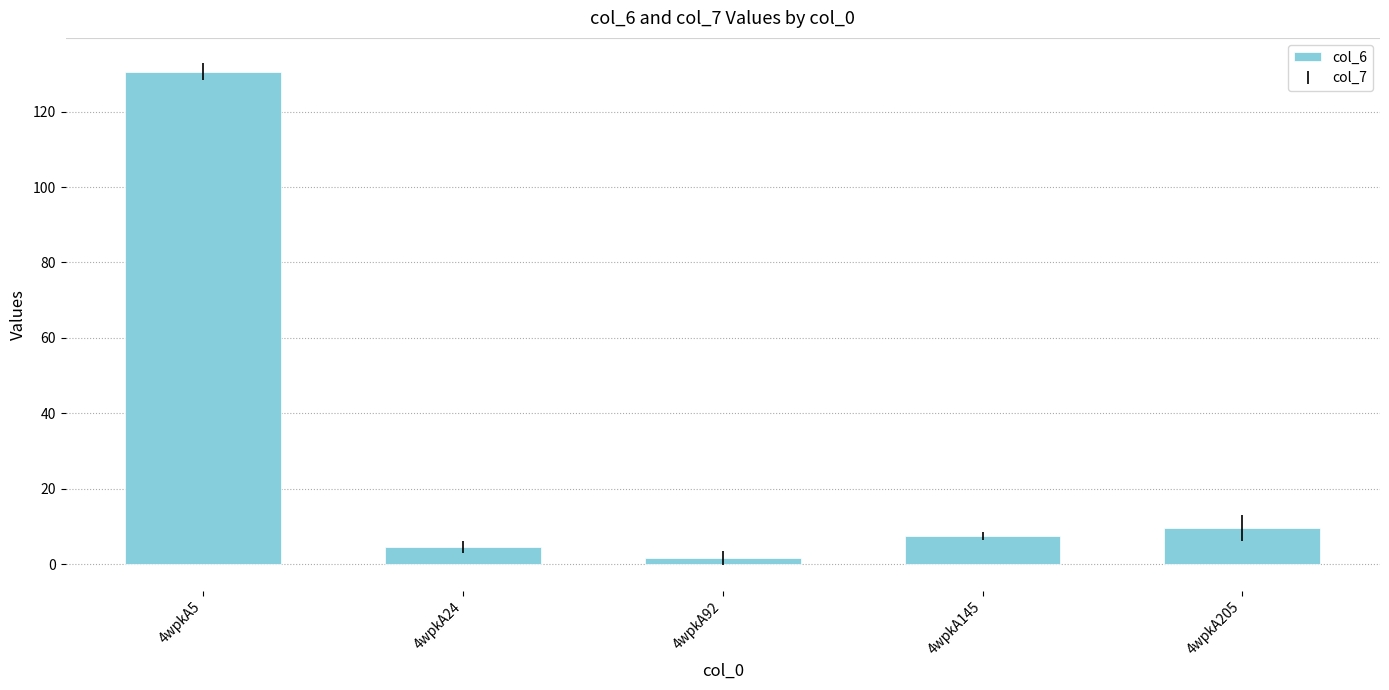

At which label does the data first exceed 7?

4wpkA5